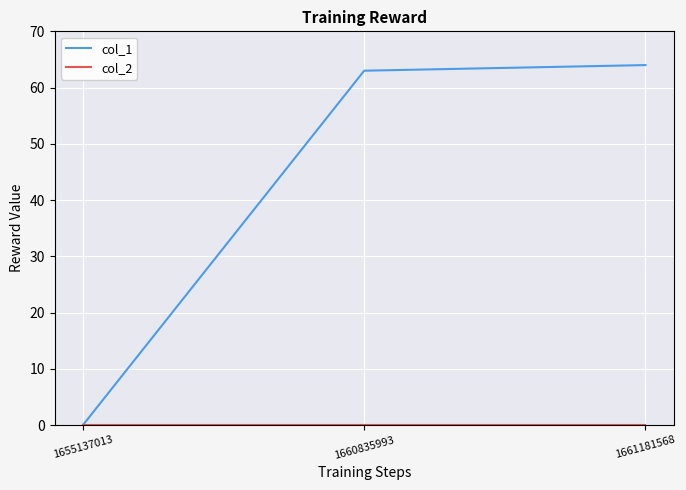

Which category has the lowest value in the col_1 series?

1655137013